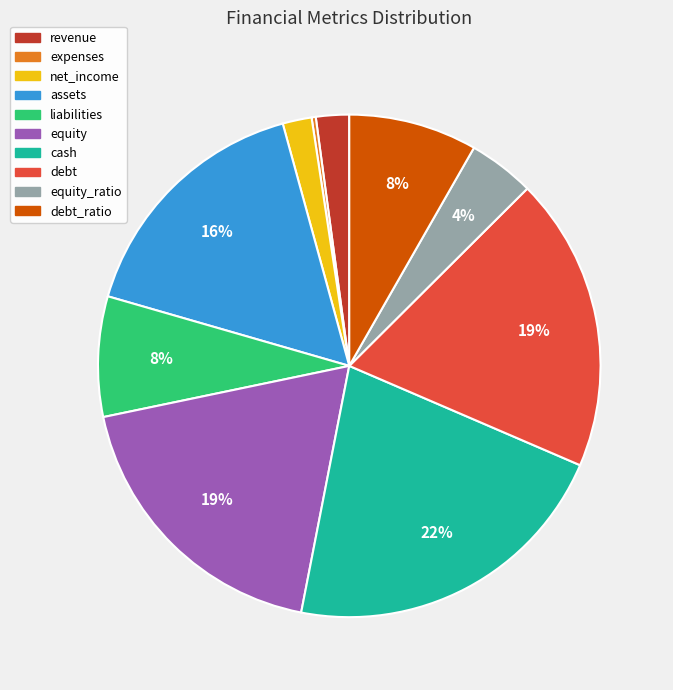

Is there any slice that represents more than half of the pie?

No